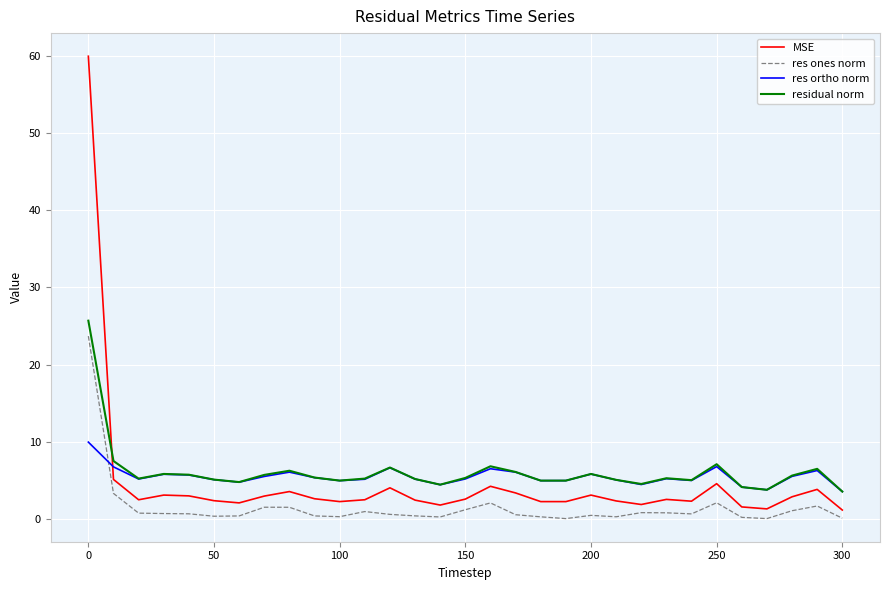

How many times do MSE and residual norm cross each other?

1